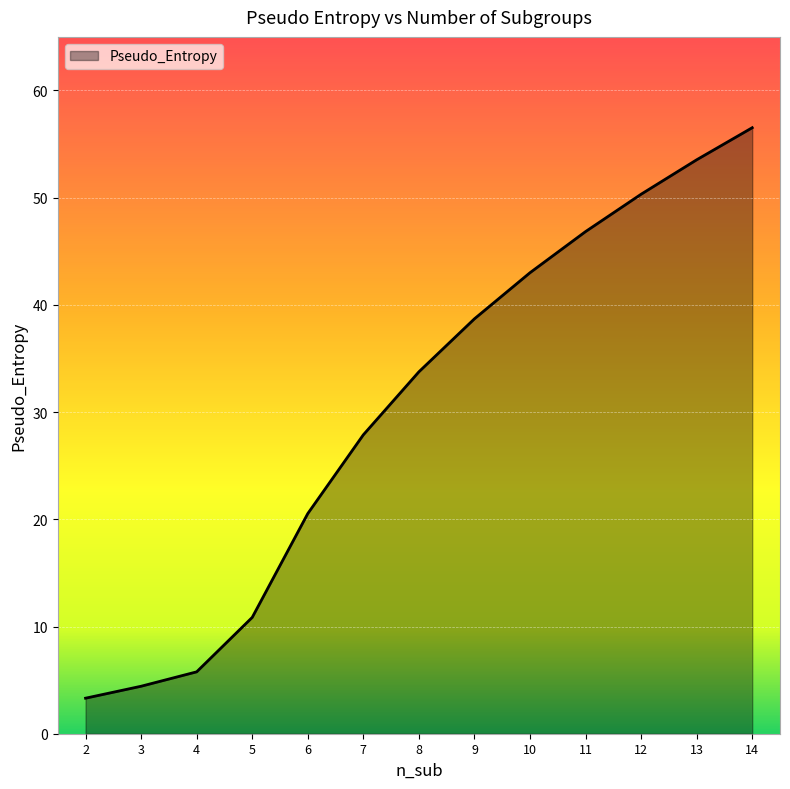

What is the difference between the maximum and minimum values?

53.2